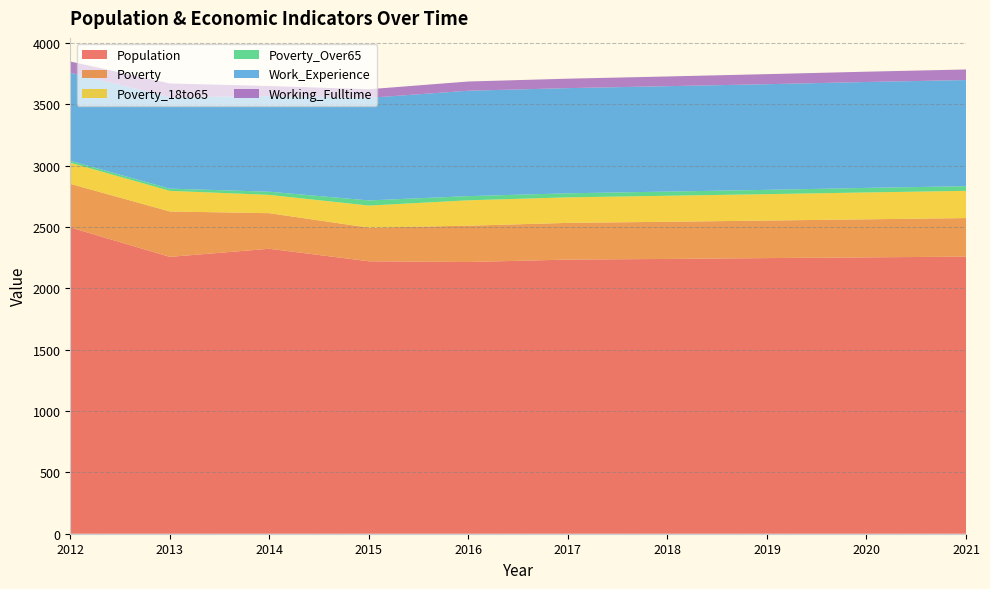

Reading right to left, extract all data points from this chart.

Population: 2021=2258	2020=2252	2019=2246	2018=2239	2017=2234	2016=2214	2015=2220	2014=2322	2013=2256	2012=2496
Poverty: 2021=314	2020=310	2019=306	2018=303	2017=299	2016=296	2015=274	2014=290	2013=370	2012=355
Poverty_18to65: 2021=222	2020=219	2019=215	2018=212	2017=208	2016=207	2015=180	2014=149	2013=168	2012=172
Poverty_Over65: 2021=38	2020=37	2019=35	2018=34	2017=33	2016=34	2015=42	2014=26	2013=18	2012=16
Work_Experience: 2021=865	2020=863	2019=861	2018=859	2017=857	2016=859	2015=836	2014=779	2013=745	2012=718
Working_Fulltime: 2021=86	2020=84	2019=82	2018=79	2017=77	2016=75	2015=70	2014=82	2013=112	2012=91